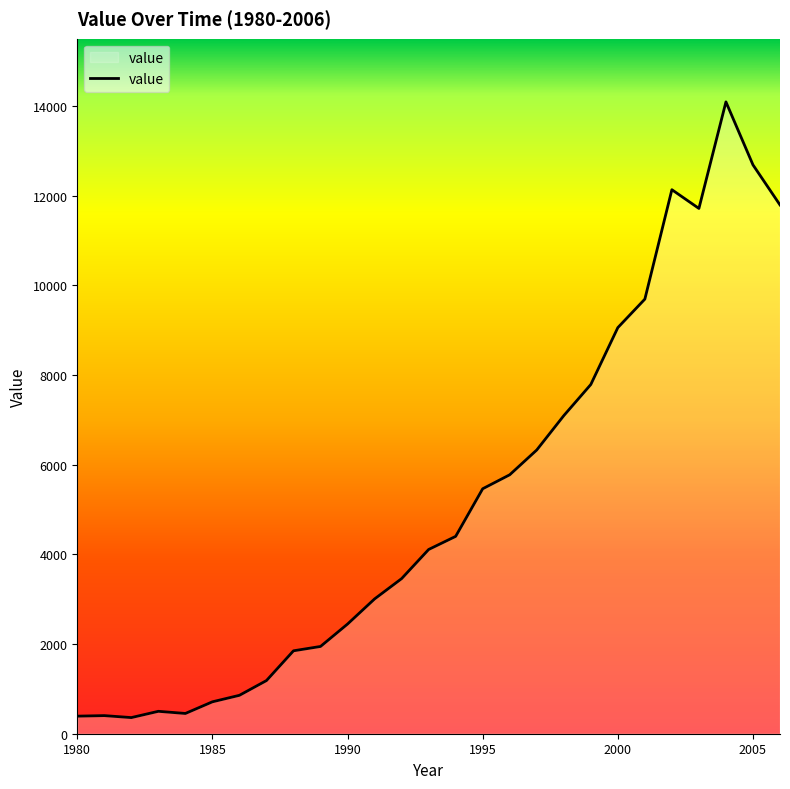

What is the sum of all values?

139742